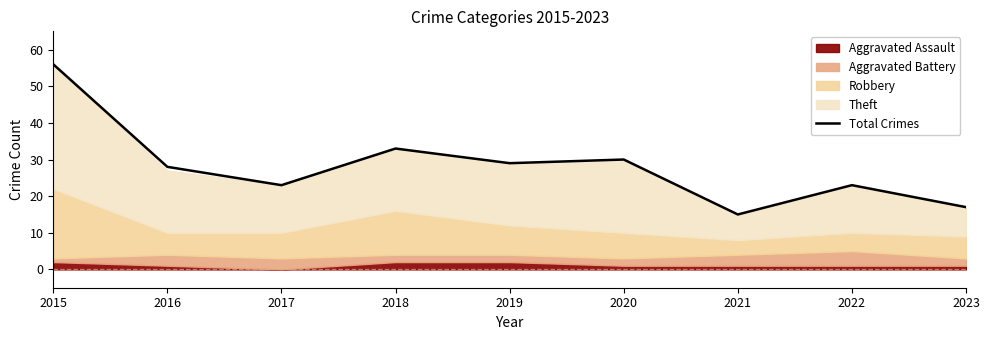

What is the maximum value shown in the chart?

56